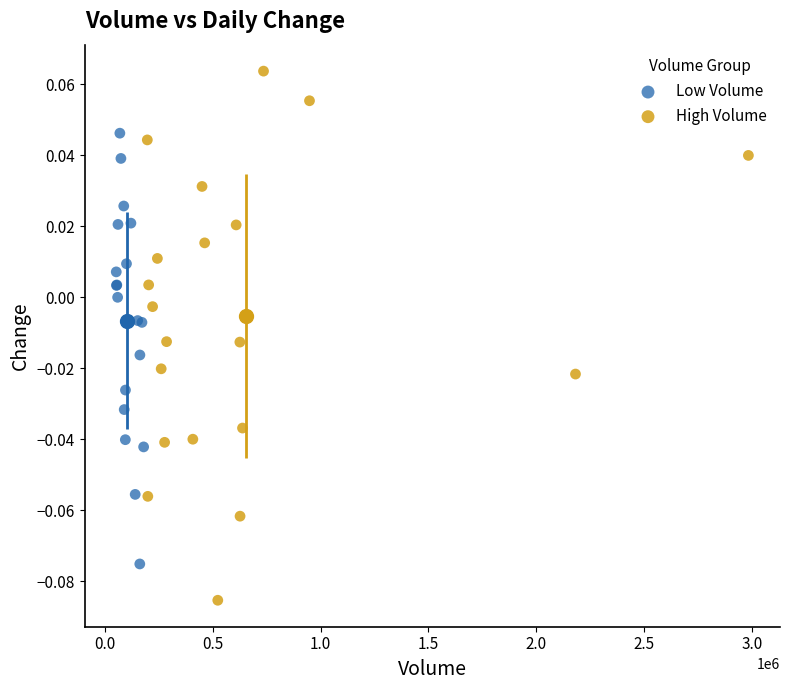

Which series contains the lowest Y value?

High Volume